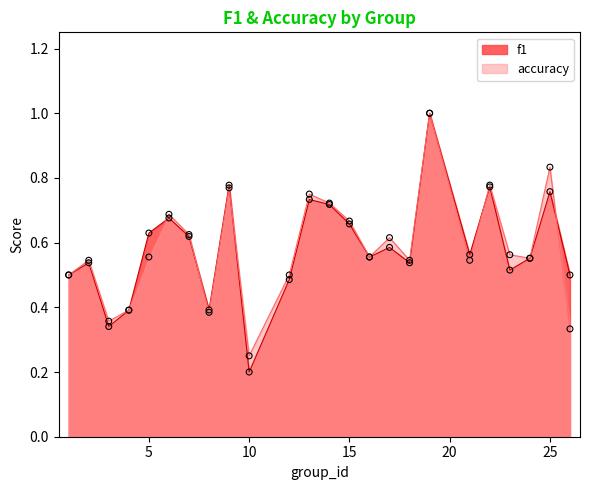

Which series has the largest total across all categories?

accuracy